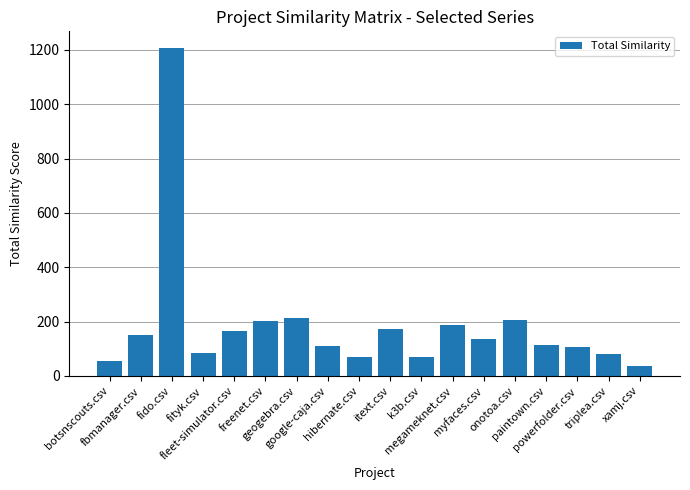

Between hibernate.csv and megameknet.csv, which is larger?

megameknet.csv